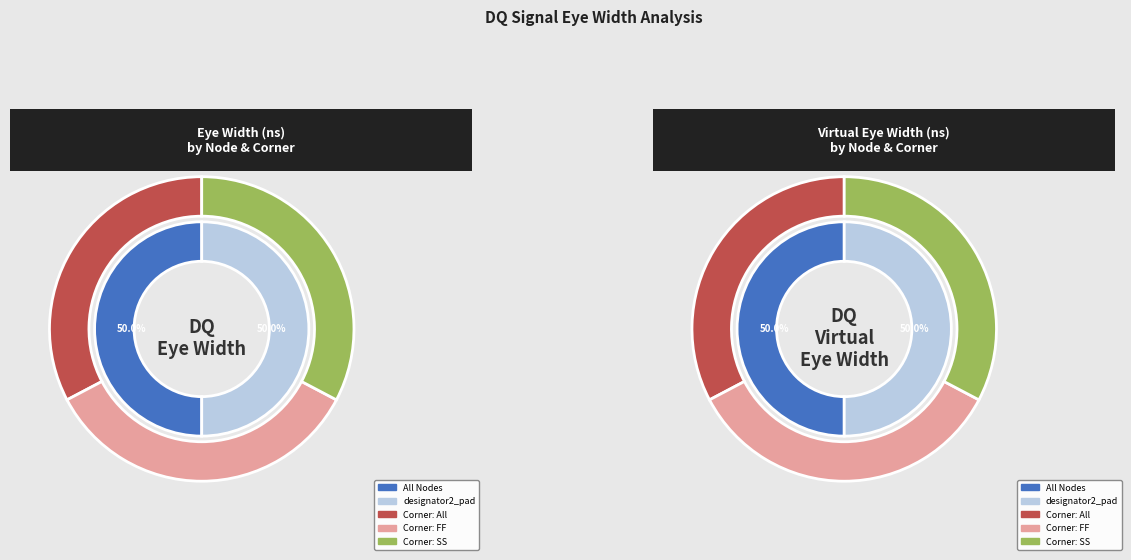

Does any single category account for the majority?

No